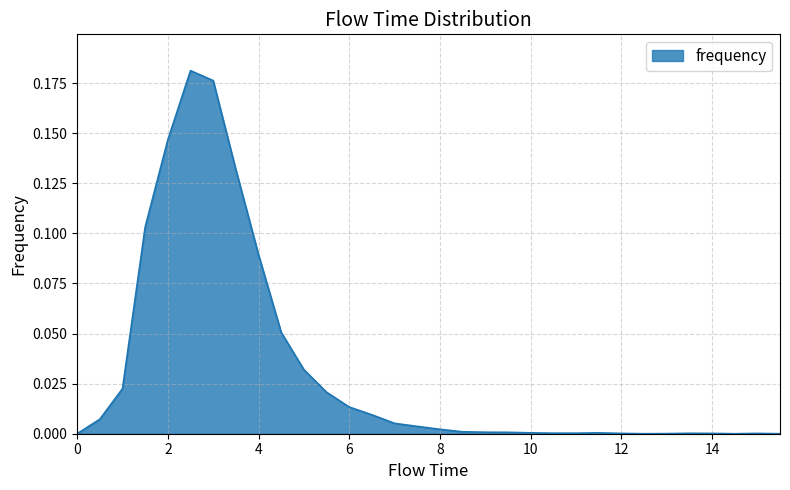

At which category does the data reach its first local peak?

2.5